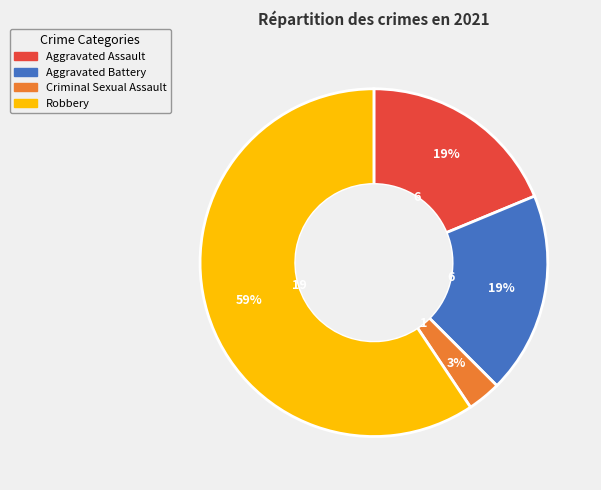

True or false: Criminal Sexual Assault accounts for 3% of the total.

True